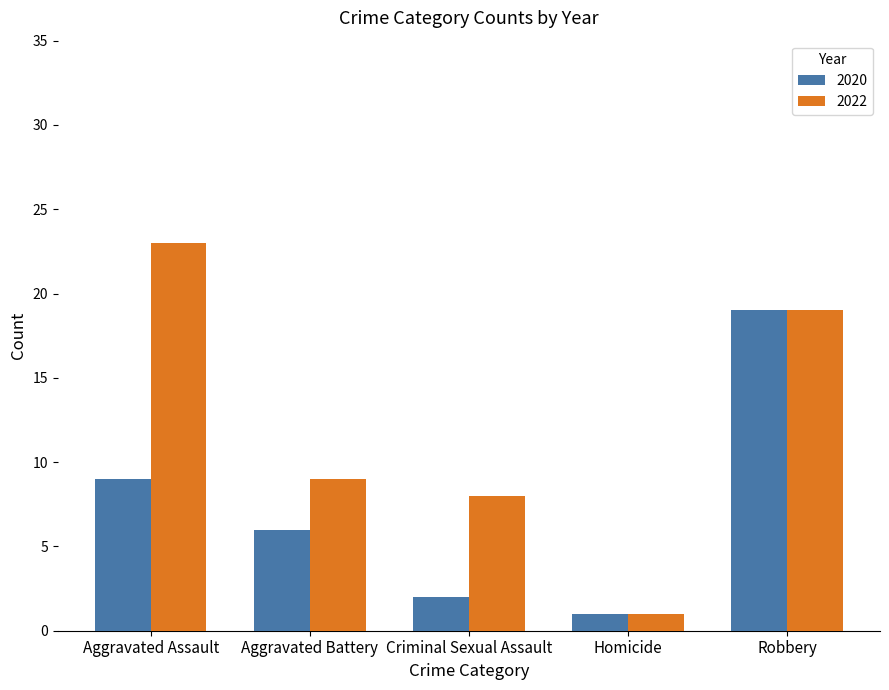

How many categories are shown in the chart?

5